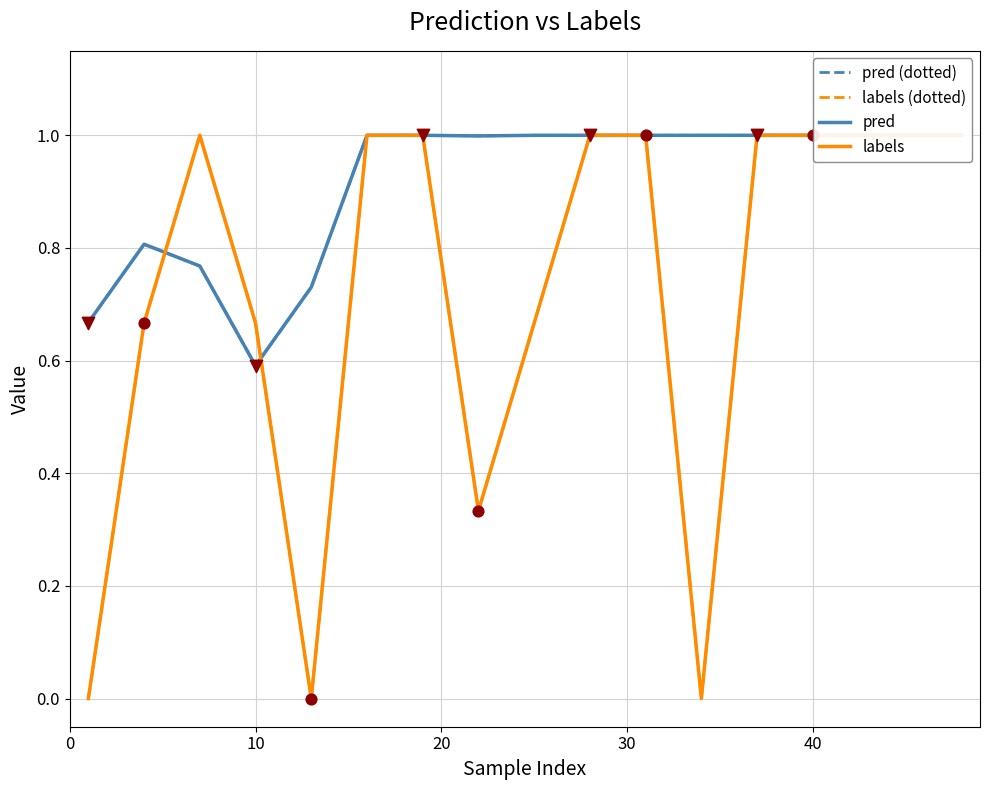

Which series contains the lowest Y value?

labels (dotted)